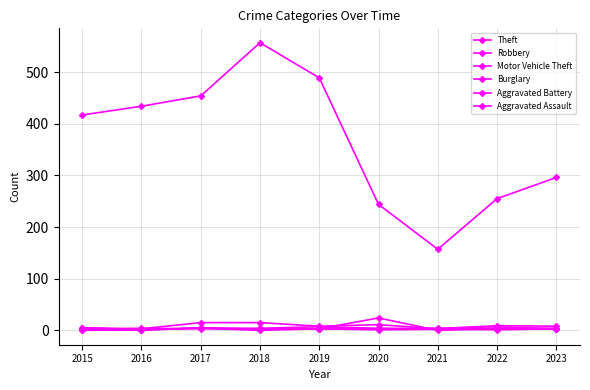

Which series has the widest spread of values?

Theft